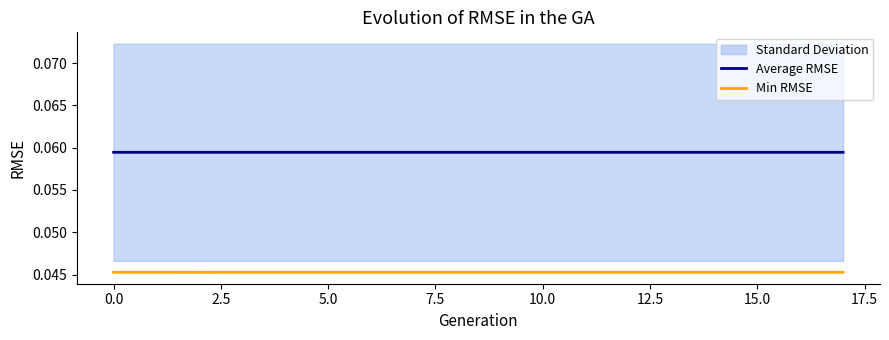

Does the chart have visible grid lines?

No